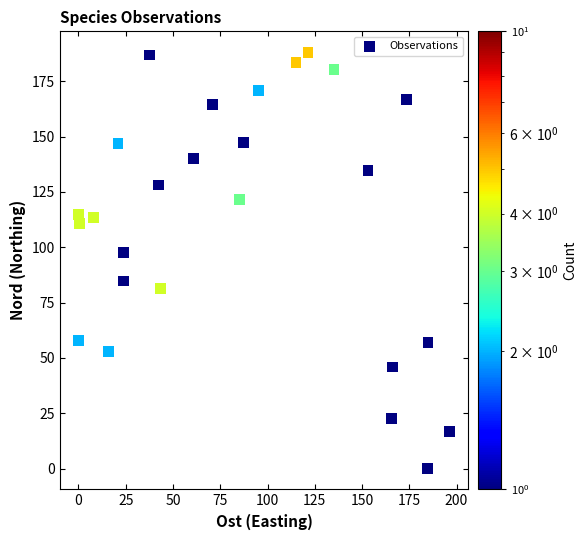

What Y value in the scatter plot is closest to 94?

97.7